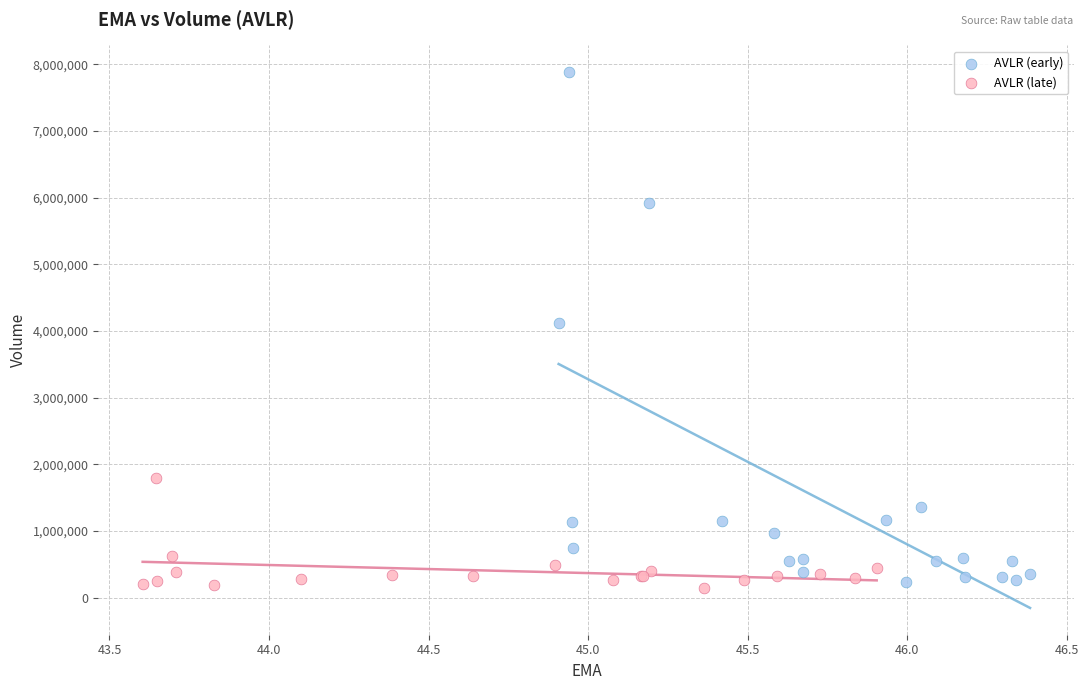

Which series contains the highest Y value?

AVLR (early)